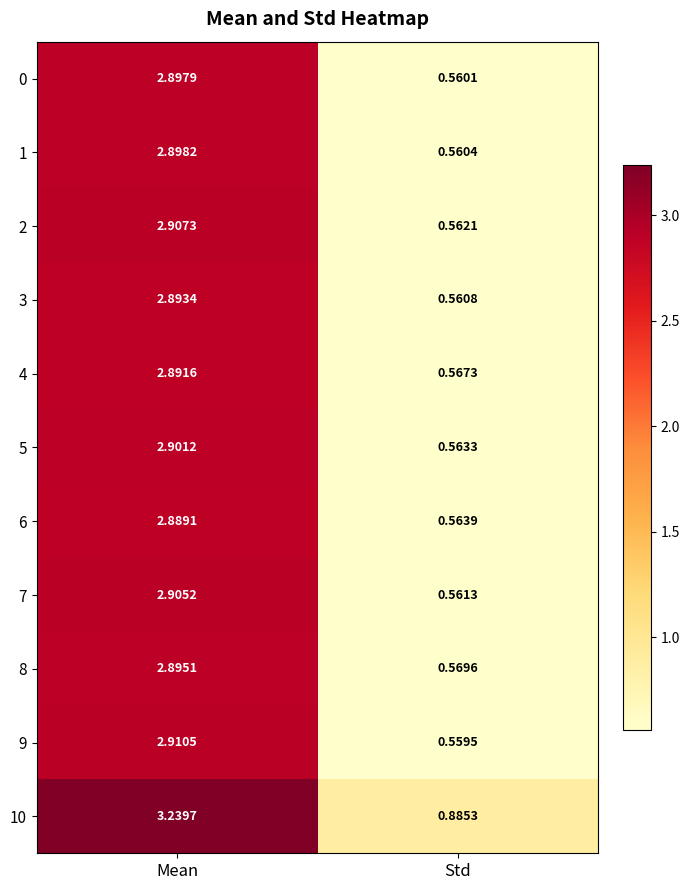

Where is 5 nearest to the value 1?

Std